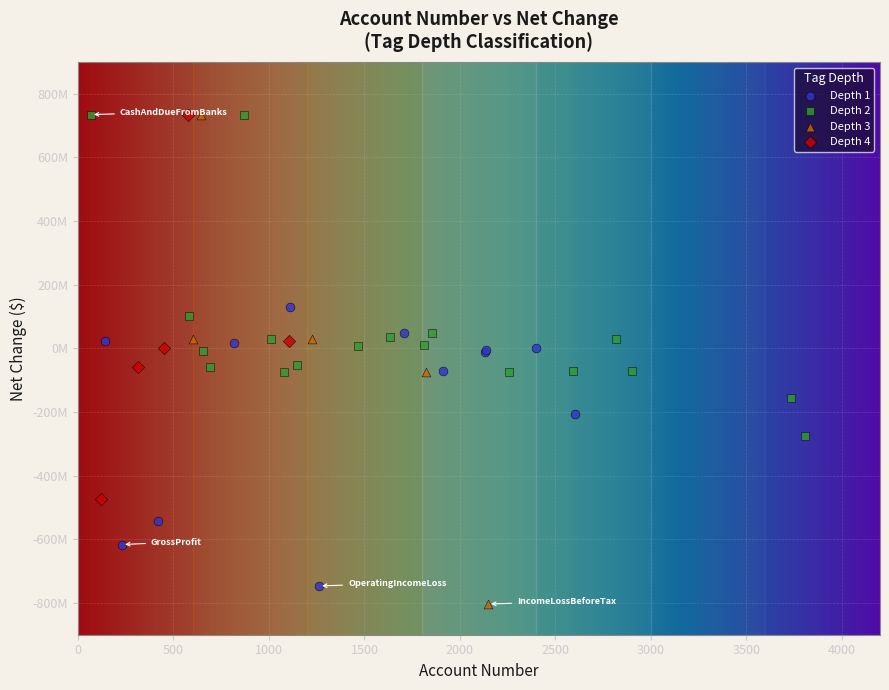

What are all the series names shown in the legend?

Depth 1, Depth 2, Depth 3, Depth 4